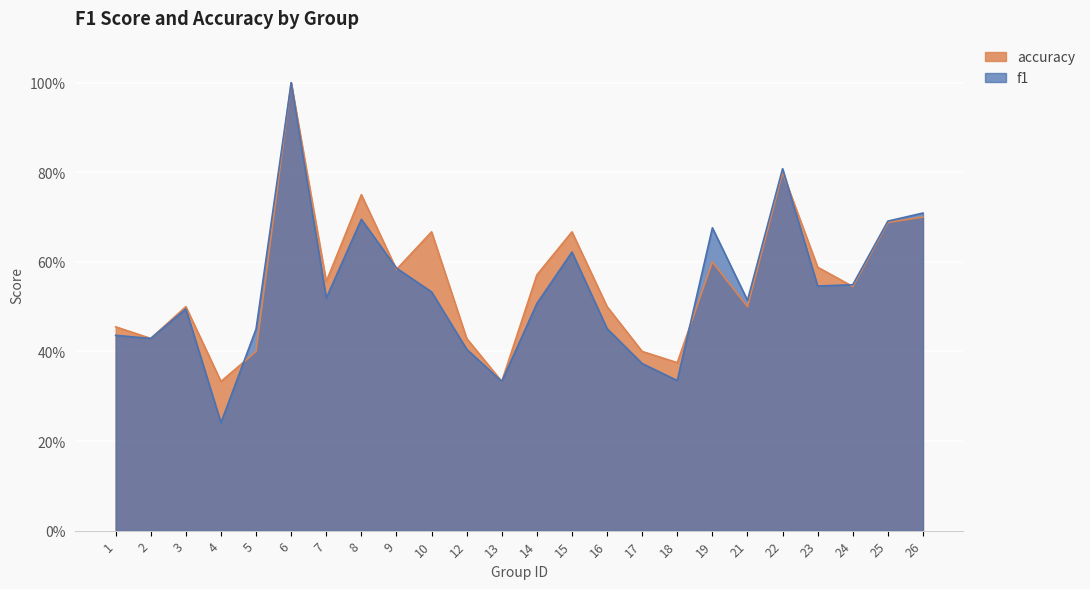

Reading left to right, extract all data points from this chart.

f1: 1=0.4	2=0.4	3=0.5	4=0.2	5=0.5	6=1.0	7=0.5	8=0.7	9=0.6	10=0.5	12=0.4	13=0.3	14=0.5	15=0.6	16=0.5	17=0.4	18=0.3	19=0.7	21=0.5	22=0.8	23=0.5	24=0.5	25=0.7	26=0.7
accuracy: 1=0.5	2=0.4	3=0.5	4=0.3	5=0.4	6=1.0	7=0.6	8=0.8	9=0.6	10=0.7	12=0.4	13=0.3	14=0.6	15=0.7	16=0.5	17=0.4	18=0.4	19=0.6	21=0.5	22=0.8	23=0.6	24=0.5	25=0.7	26=0.7